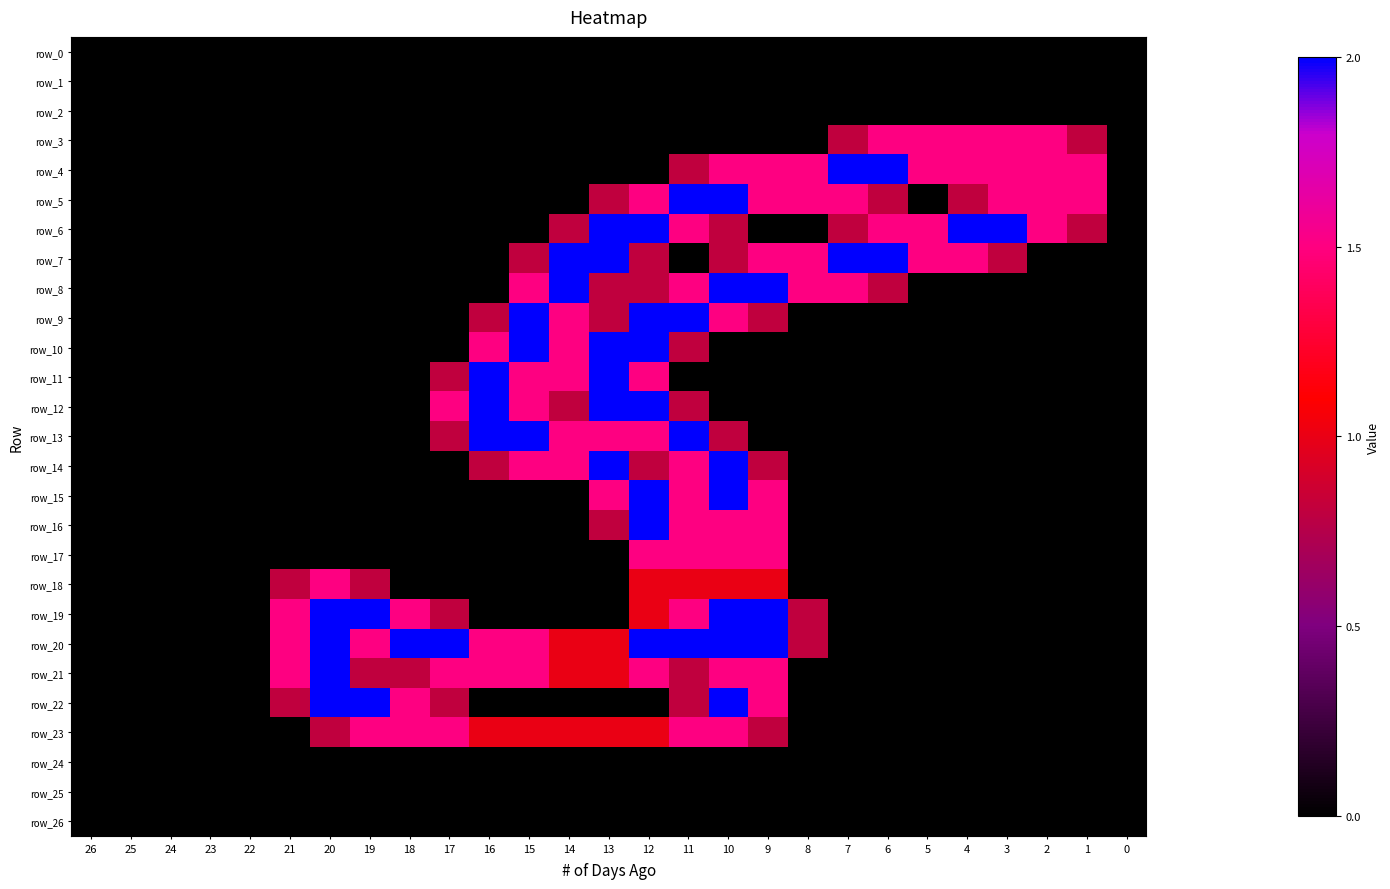

At which category is the sum across all series the highest?

12